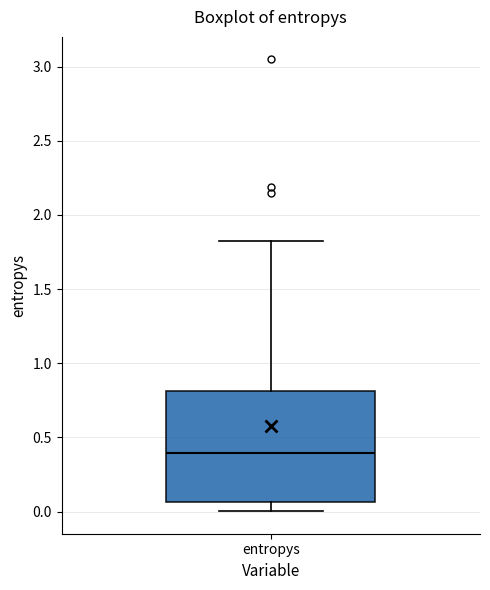

Where does the median line of the box for entropys sit on the y-axis? The values are not printed on the chart, so give them approximately, as read against the axis.

0.40